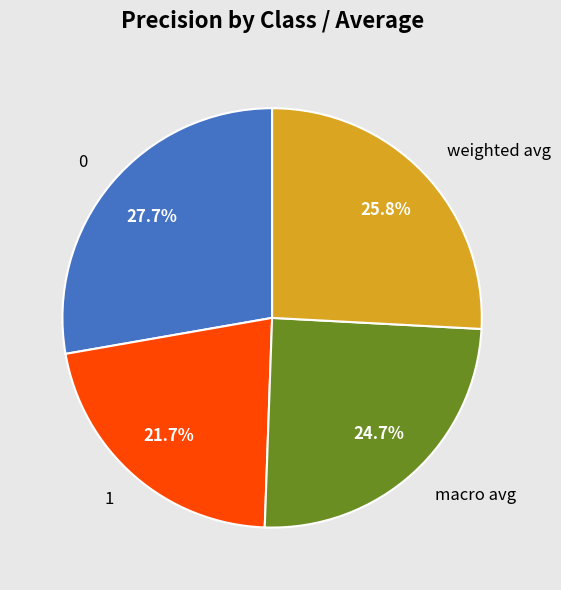

Is it true that 0 is 28% of the pie?

True